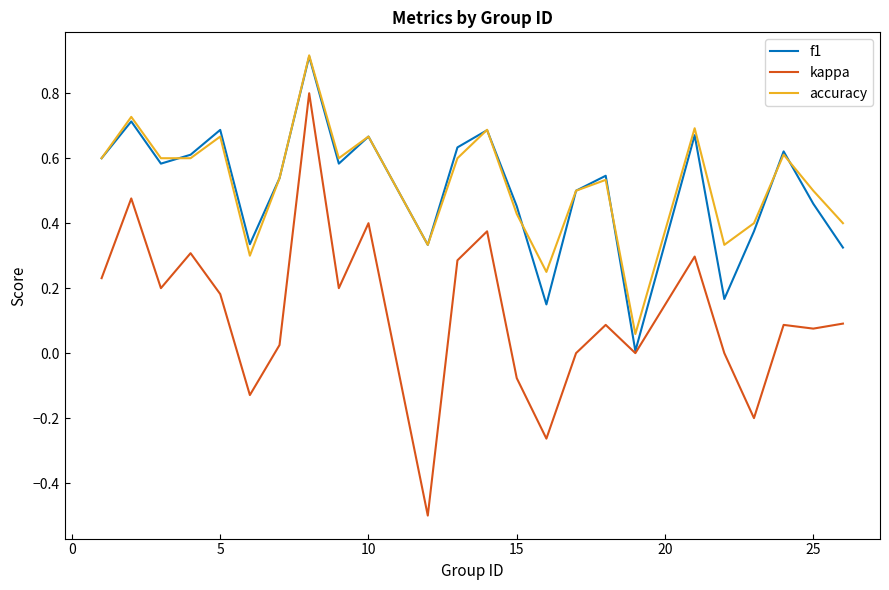

What is the sum of all accuracy values?

12.5